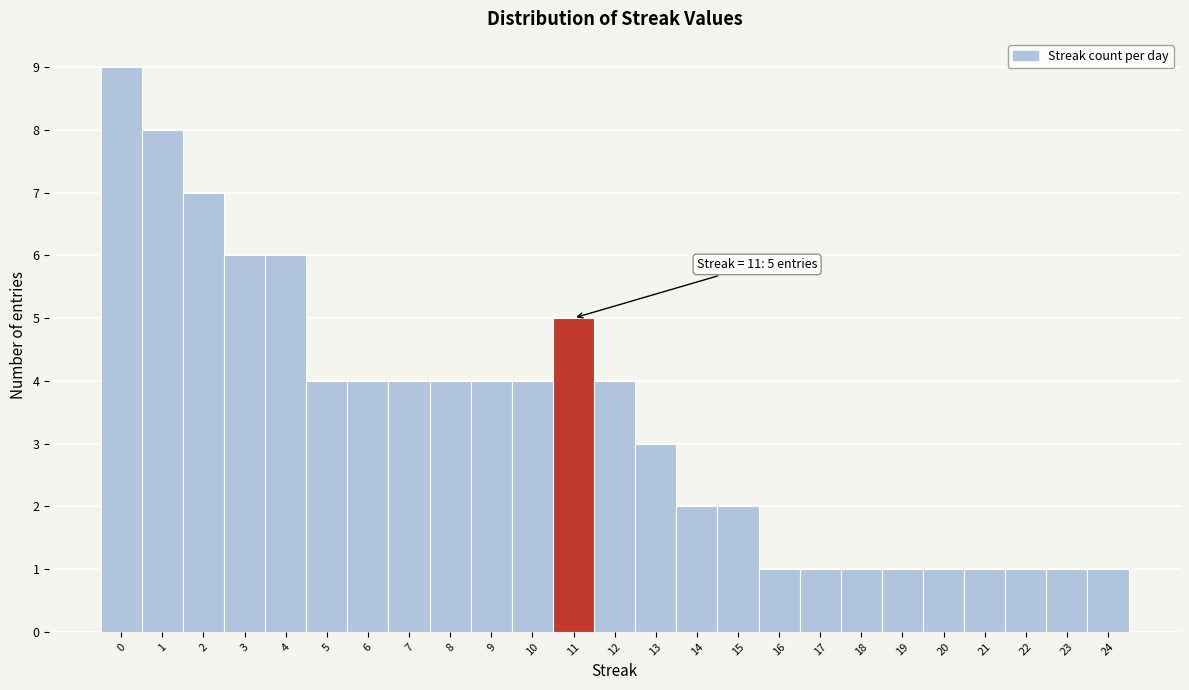

Which range on the x-axis has the tallest bar?

-0.5 to 0.5